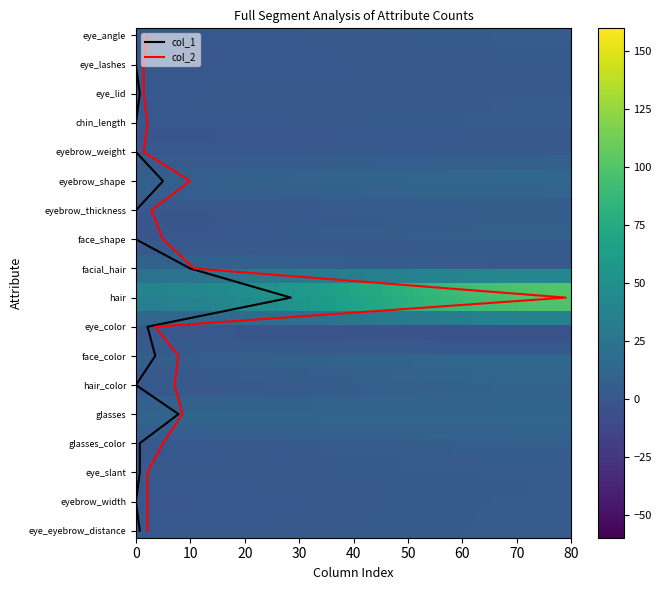

The value of chin_length at 0 is 0. True or false?

True